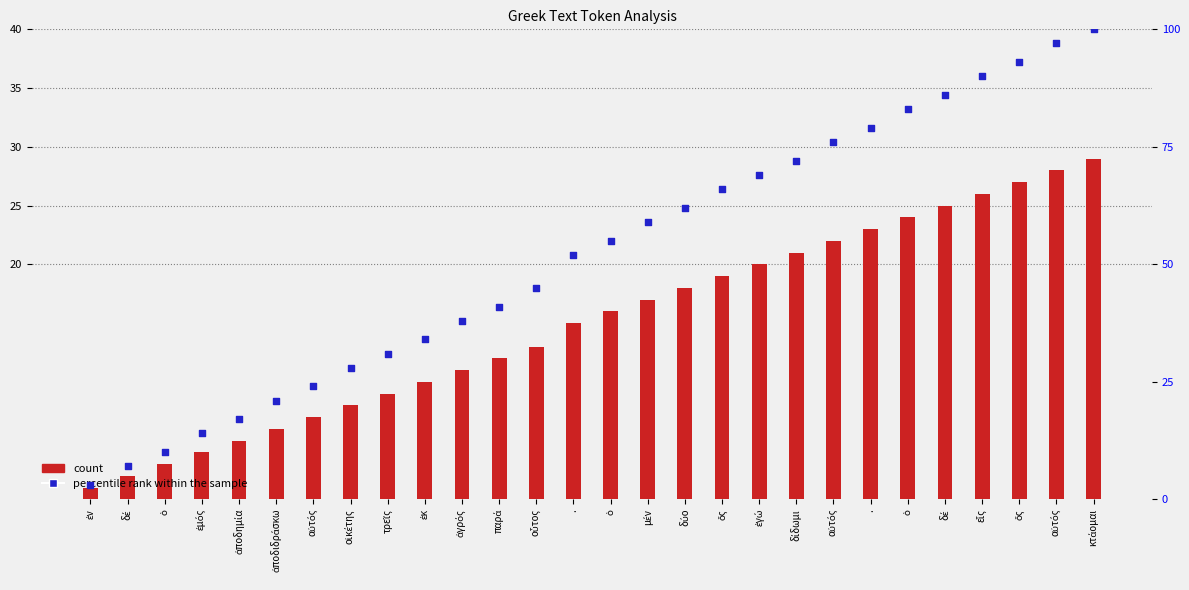

At which category is the sum across all series the highest?

κτάομαι